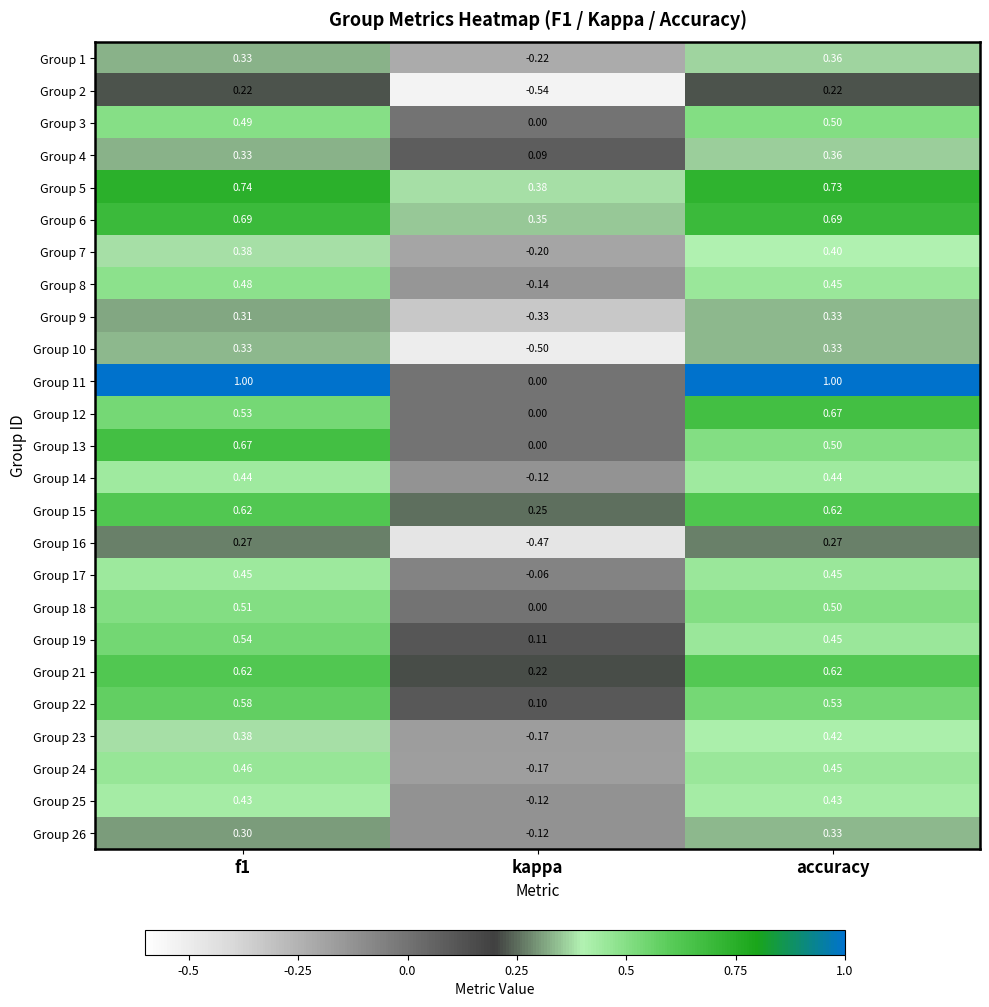

Is the value of Group 4 at kappa greater than the value of Group 10 at kappa?

Yes